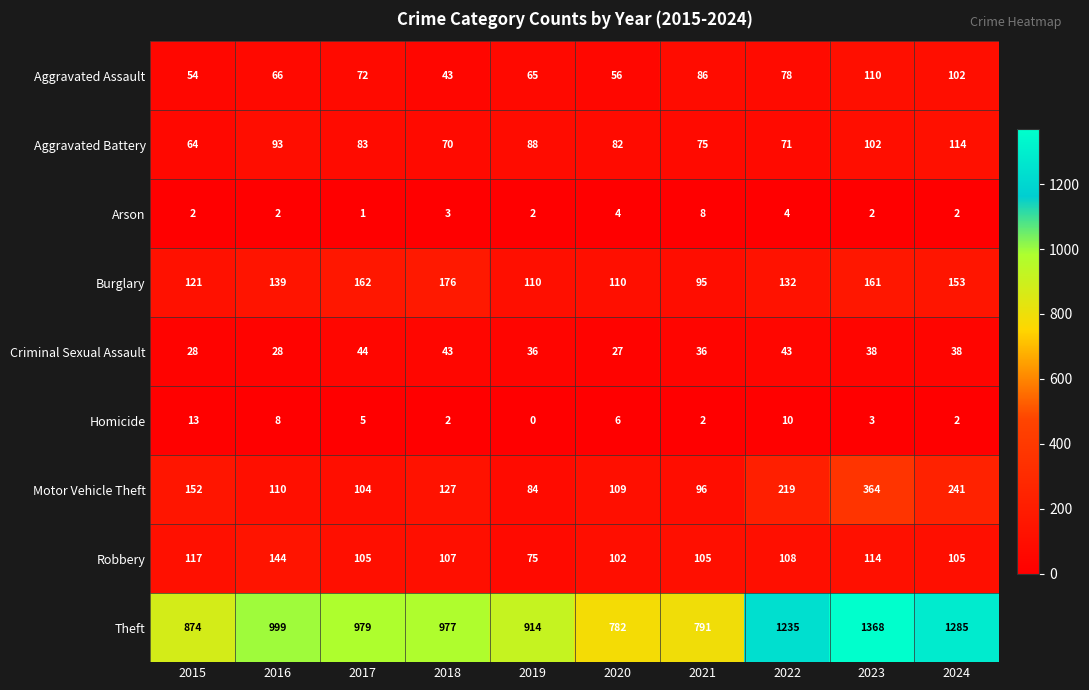

Which series has the largest total across all categories?

Theft